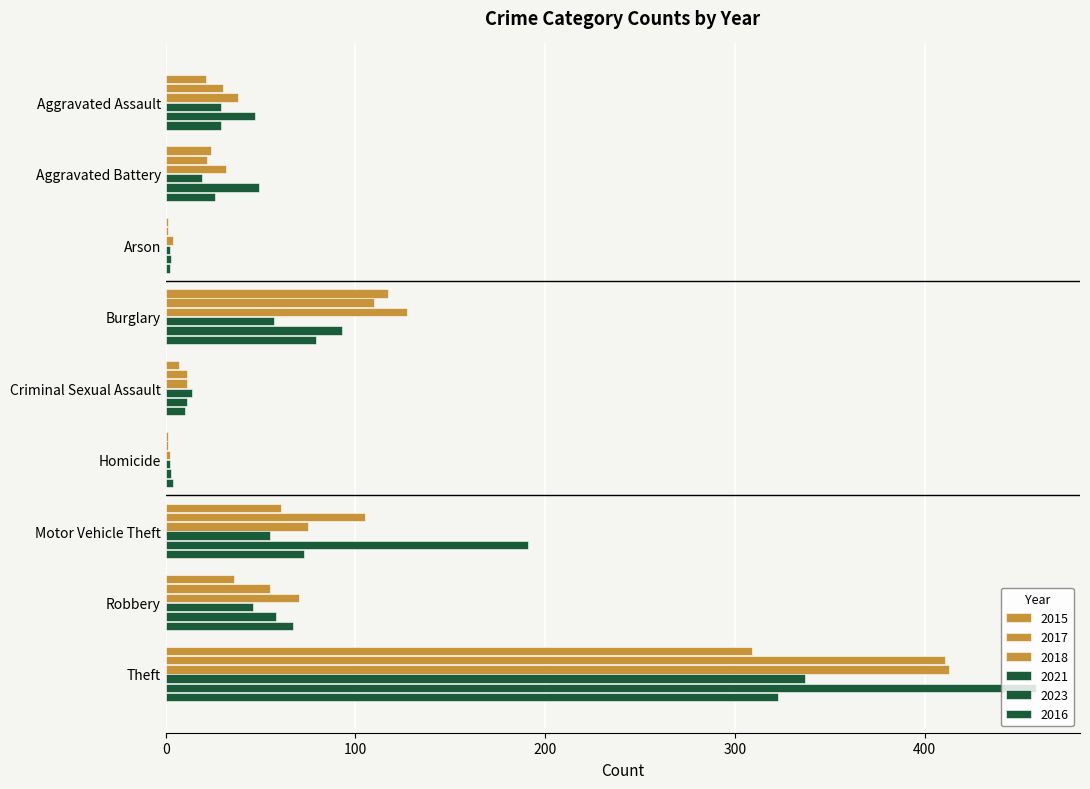

How many categories are shown in the chart?

9